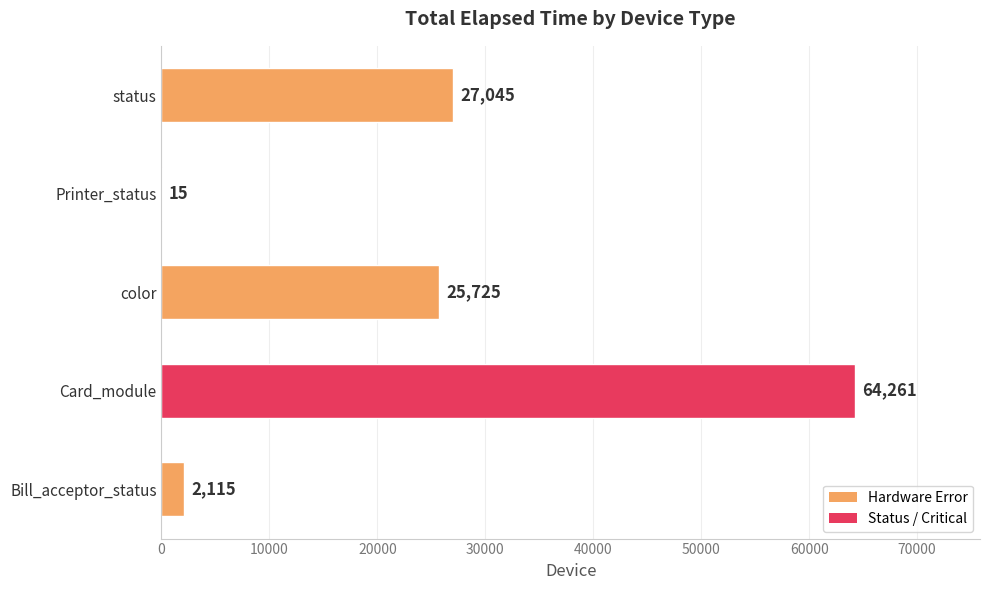

Which category has the highest value across all series?

Card_module